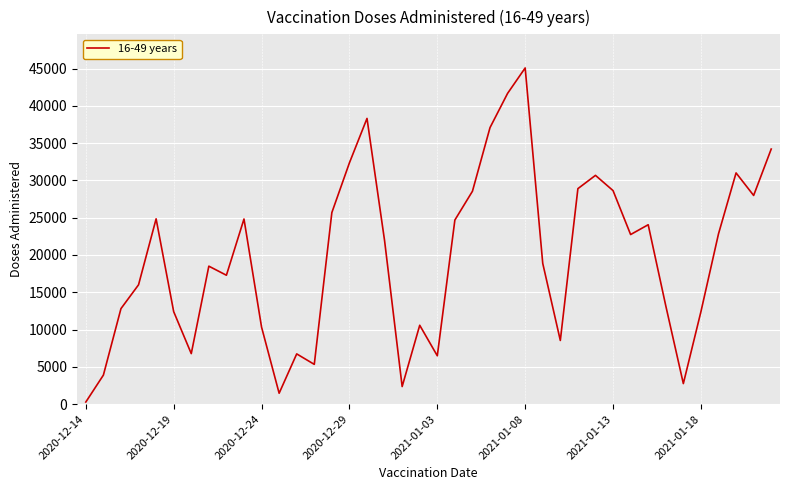

How many lines are shown in the chart?

1